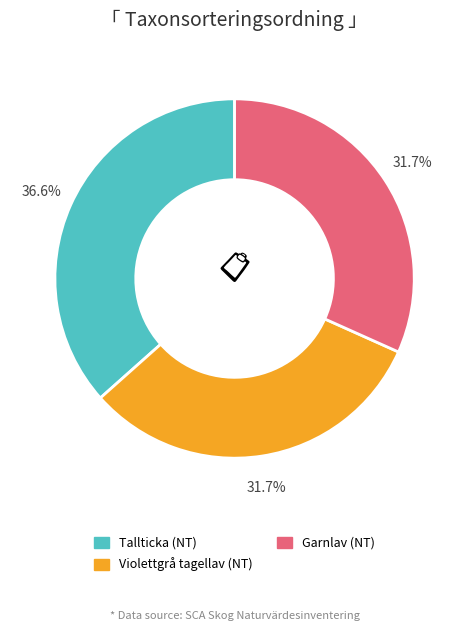

What is the total percentage of Tallticka (NT) and Garnlav (NT)?

68.3%